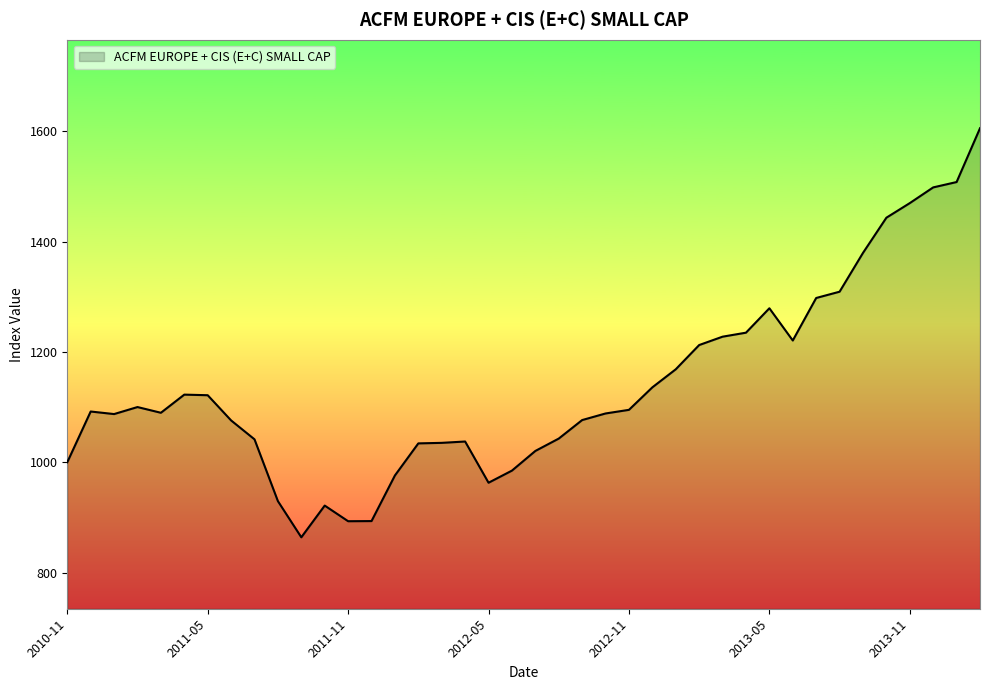

What is the minimum value shown in the chart?

863.9